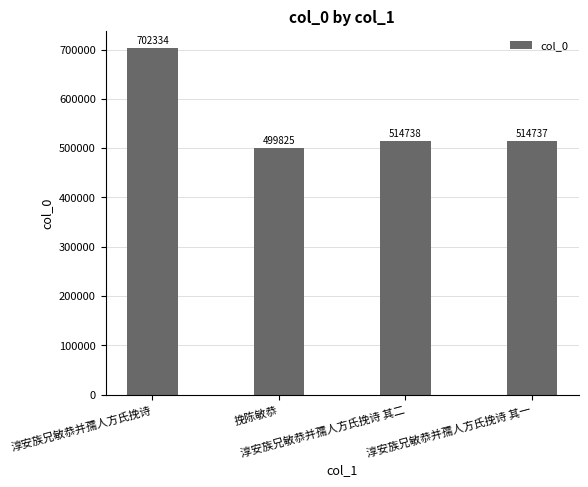

Rank the categories by value from lowest to highest.

挽陈敏恭, 淳安族兄敏恭并孺人方氏挽诗 其一, 淳安族兄敏恭并孺人方氏挽诗 其二, 淳安族兄敏恭并孺人方氏挽诗